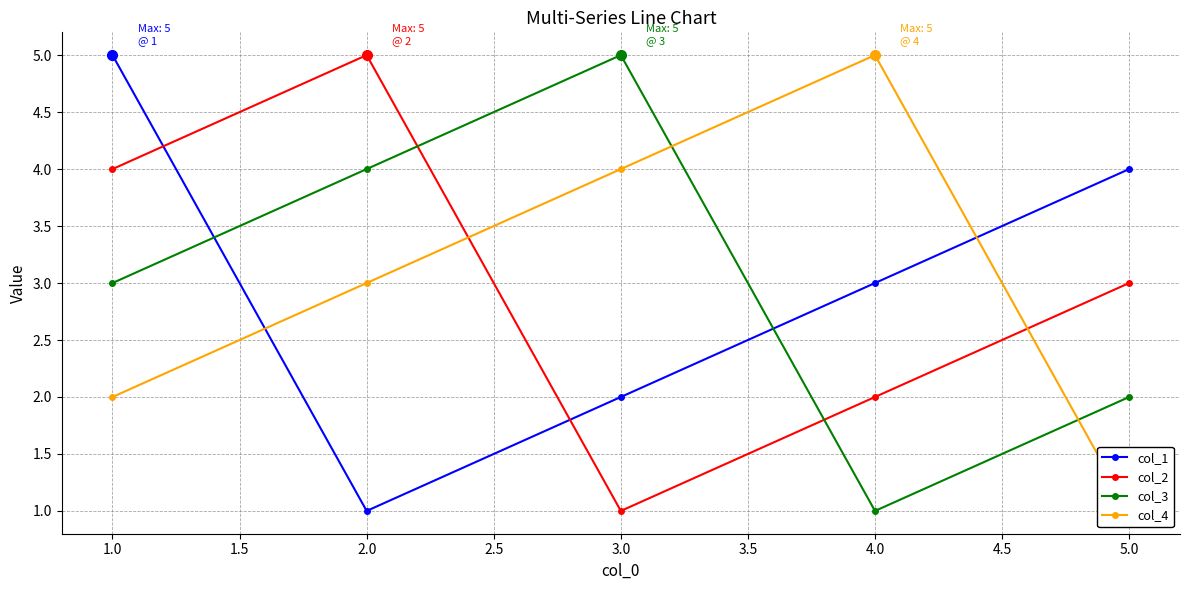

At how many categories does at least one series exceed 4?

4